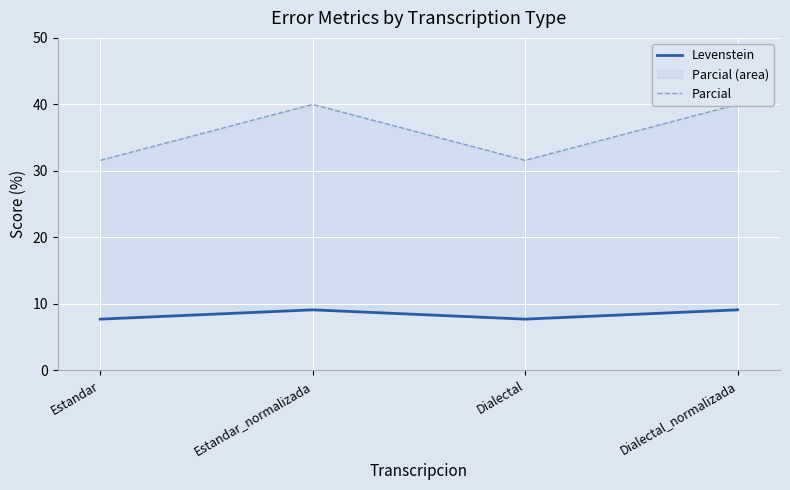

At how many categories does at least one series exceed 33?

2